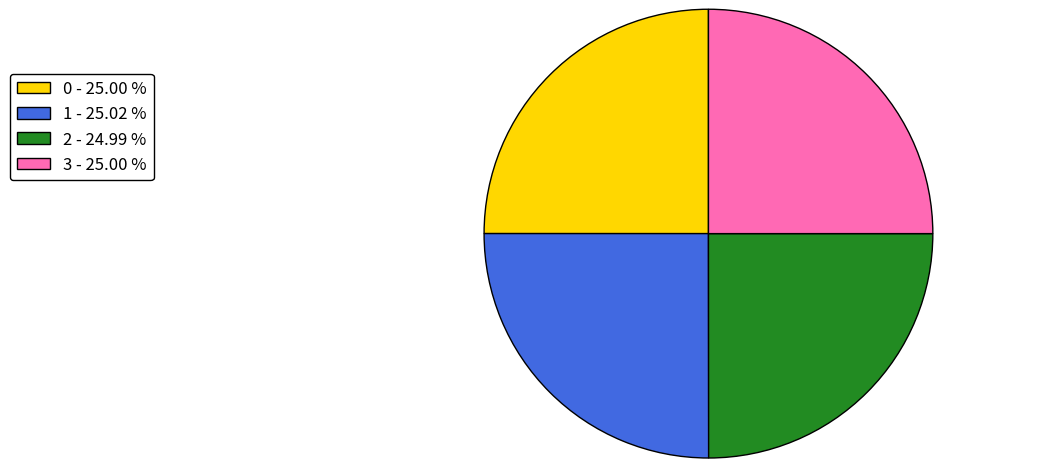

Count the number of slices in the pie.

4